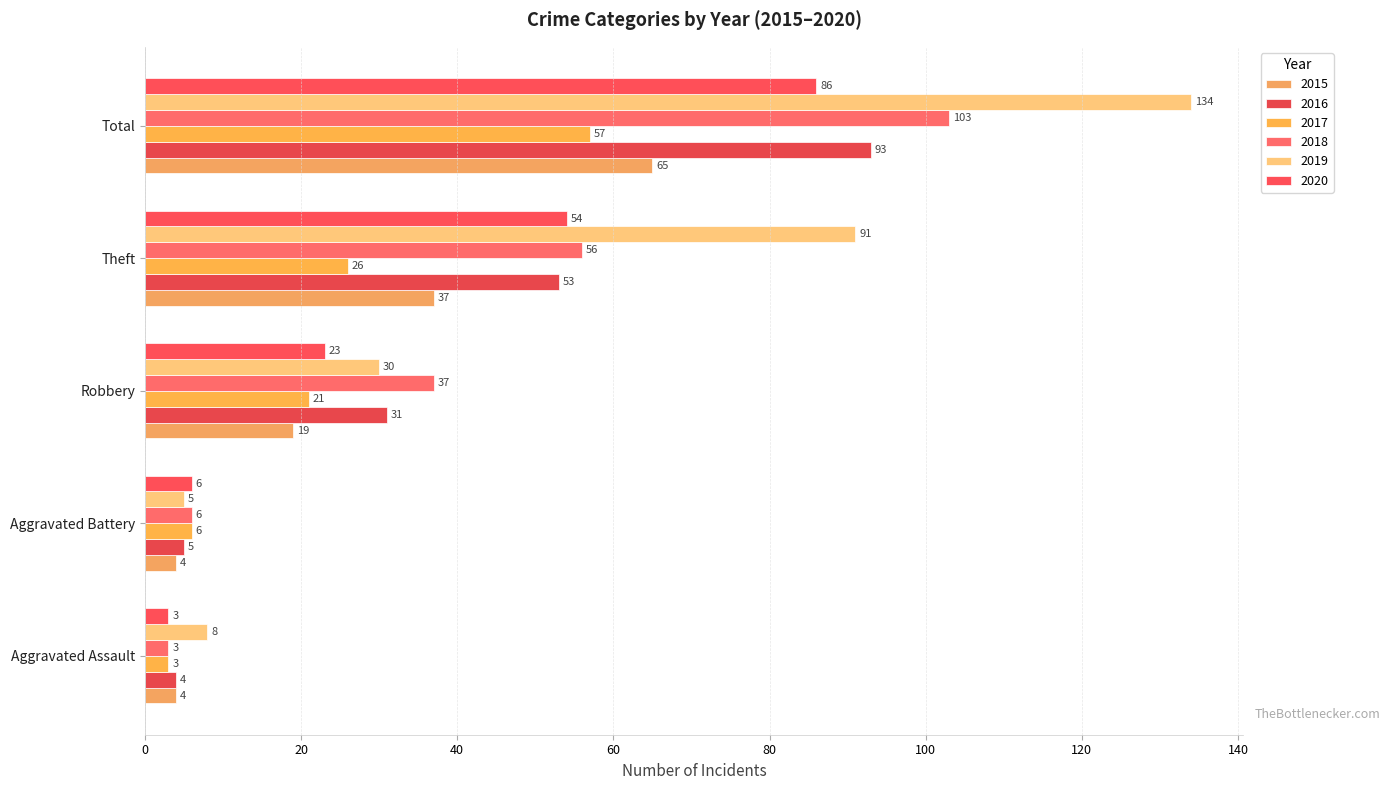

At which category is the sum across all series the highest?

Total